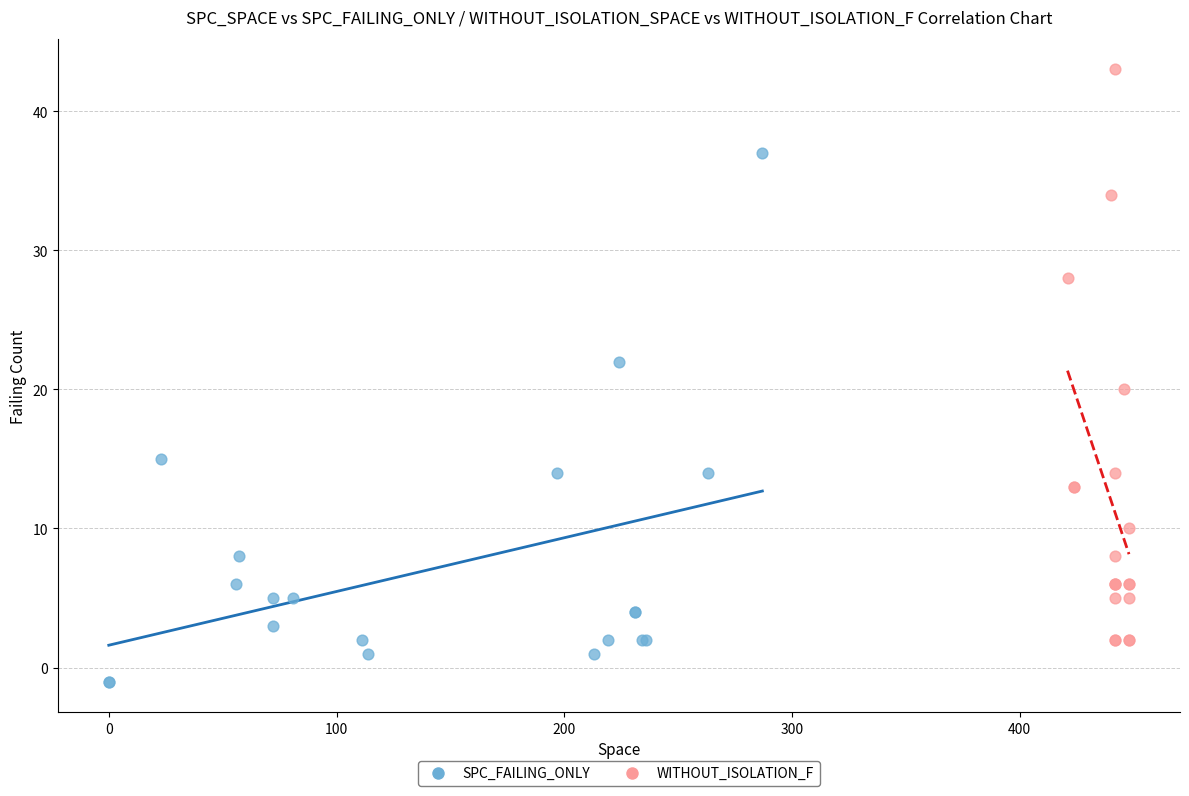

Which series has the largest Y range (max minus min)?

WITHOUT_ISOLATION_F